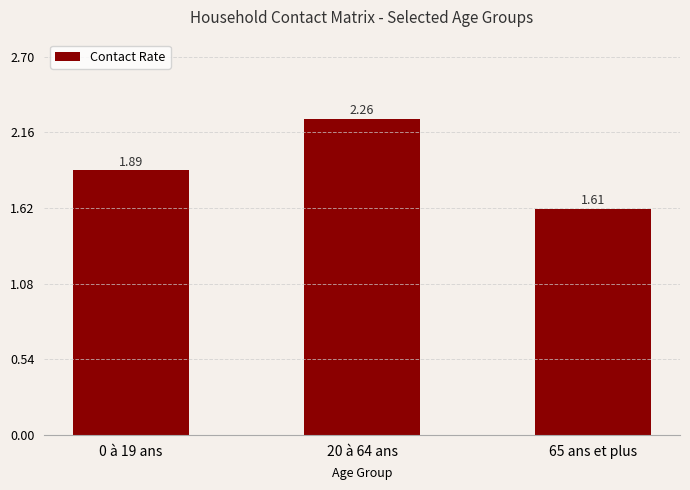

The chart shows a value of 3.7 at 20 à 64 ans. True or false?

False